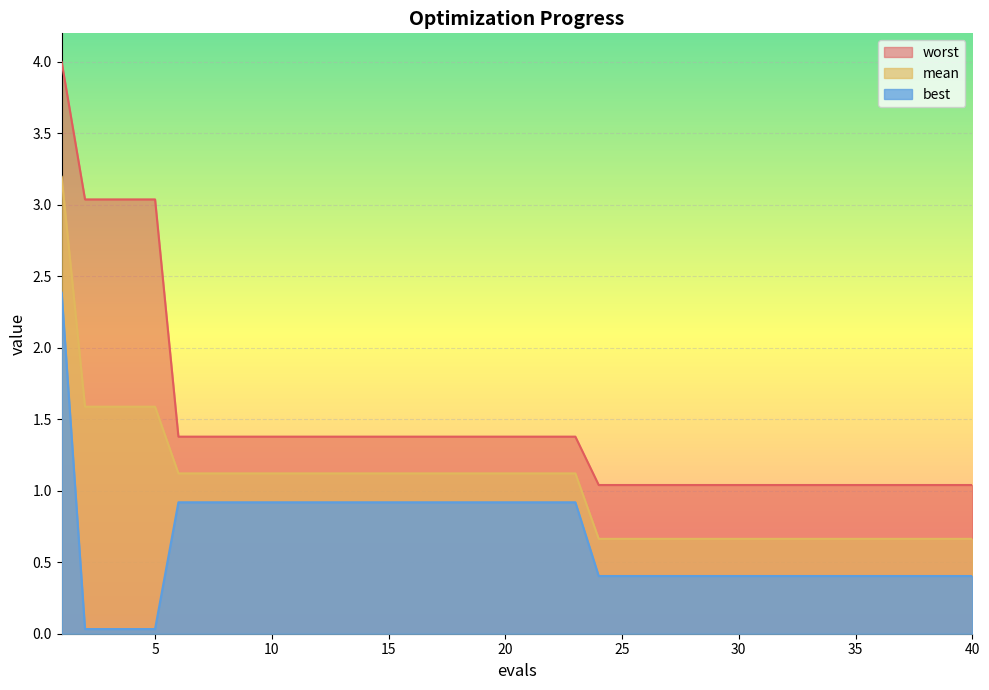

True or false: best and mean intersect in this chart.

False